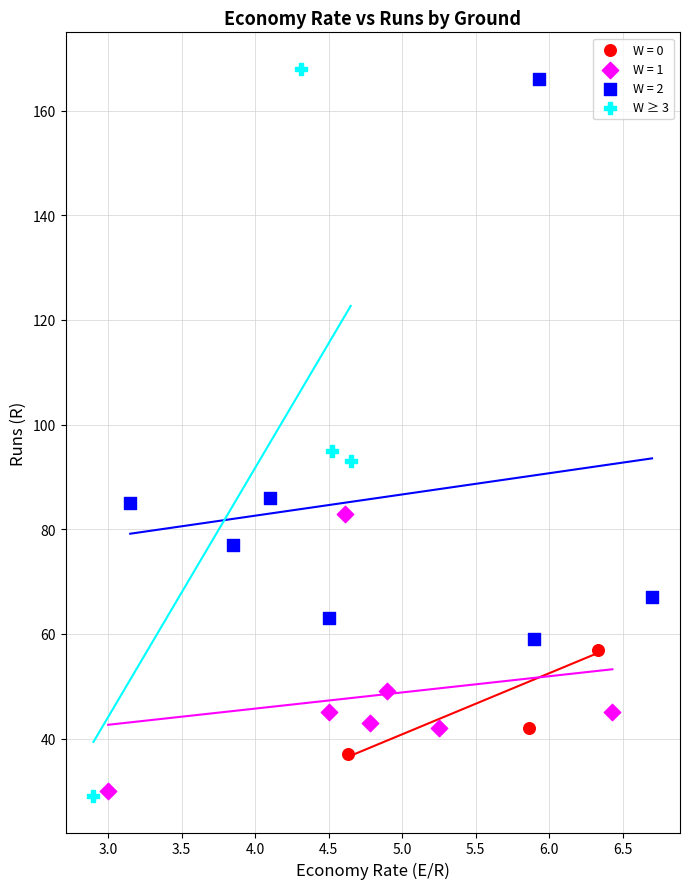

Which series has the largest Y range (max minus min)?

W ≥ 3